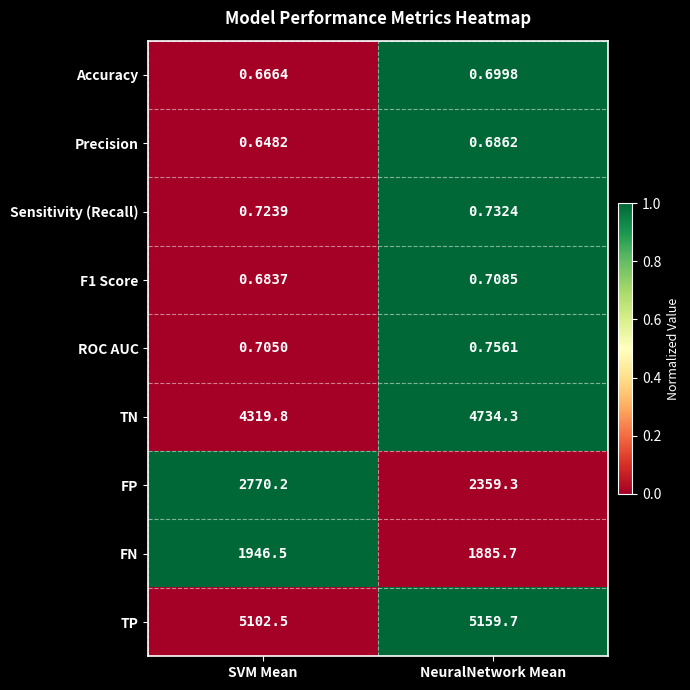

At SVM Mean, list the series in order from smallest to largest.

Precision, Accuracy, F1 Score, ROC AUC, Sensitivity (Recall), FN, FP, TN, TP